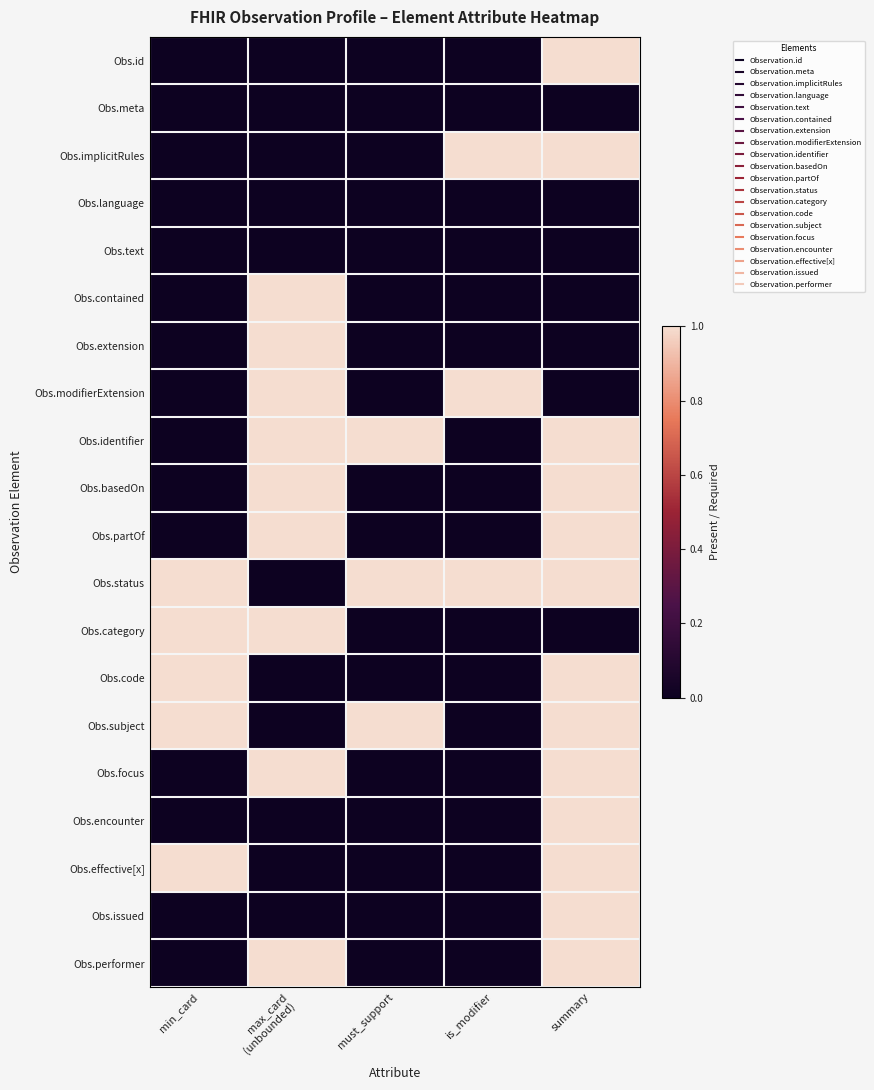

Reading right to left, what are all the values shown in this chart?

Obs.id: summary=1	is_modifier=0	must_support=0	max_card
(unbounded)=0	min_card=0
Obs.meta: summary=0	is_modifier=0	must_support=0	max_card
(unbounded)=0	min_card=0
Obs.implicitRules: summary=1	is_modifier=1	must_support=0	max_card
(unbounded)=0	min_card=0
Obs.language: summary=0	is_modifier=0	must_support=0	max_card
(unbounded)=0	min_card=0
Obs.text: summary=0	is_modifier=0	must_support=0	max_card
(unbounded)=0	min_card=0
Obs.contained: summary=0	is_modifier=0	must_support=0	max_card
(unbounded)=1	min_card=0
Obs.extension: summary=0	is_modifier=0	must_support=0	max_card
(unbounded)=1	min_card=0
Obs.modifierExtension: summary=0	is_modifier=1	must_support=0	max_card
(unbounded)=1	min_card=0
Obs.identifier: summary=1	is_modifier=0	must_support=1	max_card
(unbounded)=1	min_card=0
Obs.basedOn: summary=1	is_modifier=0	must_support=0	max_card
(unbounded)=1	min_card=0
Obs.partOf: summary=1	is_modifier=0	must_support=0	max_card
(unbounded)=1	min_card=0
Obs.status: summary=1	is_modifier=1	must_support=1	max_card
(unbounded)=0	min_card=1
Obs.category: summary=0	is_modifier=0	must_support=0	max_card
(unbounded)=1	min_card=1
Obs.code: summary=1	is_modifier=0	must_support=0	max_card
(unbounded)=0	min_card=1
Obs.subject: summary=1	is_modifier=0	must_support=1	max_card
(unbounded)=0	min_card=1
Obs.focus: summary=1	is_modifier=0	must_support=0	max_card
(unbounded)=1	min_card=0
Obs.encounter: summary=1	is_modifier=0	must_support=0	max_card
(unbounded)=0	min_card=0
Obs.effective[x]: summary=1	is_modifier=0	must_support=0	max_card
(unbounded)=0	min_card=1
Obs.issued: summary=1	is_modifier=0	must_support=0	max_card
(unbounded)=0	min_card=0
Obs.performer: summary=1	is_modifier=0	must_support=0	max_card
(unbounded)=1	min_card=0